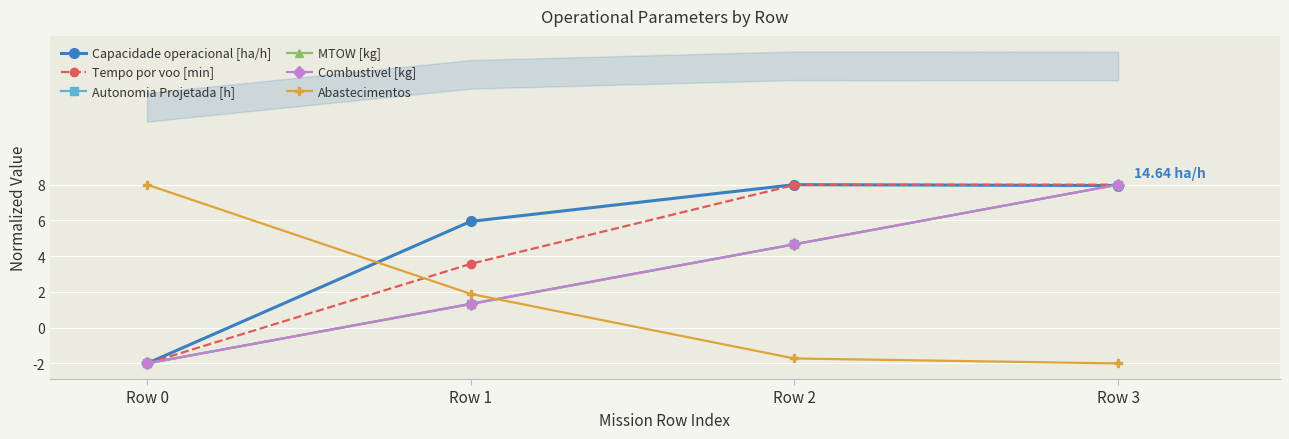

What is the value of the Autonomia Projetada [h] point at the 2nd from the left?

1.3